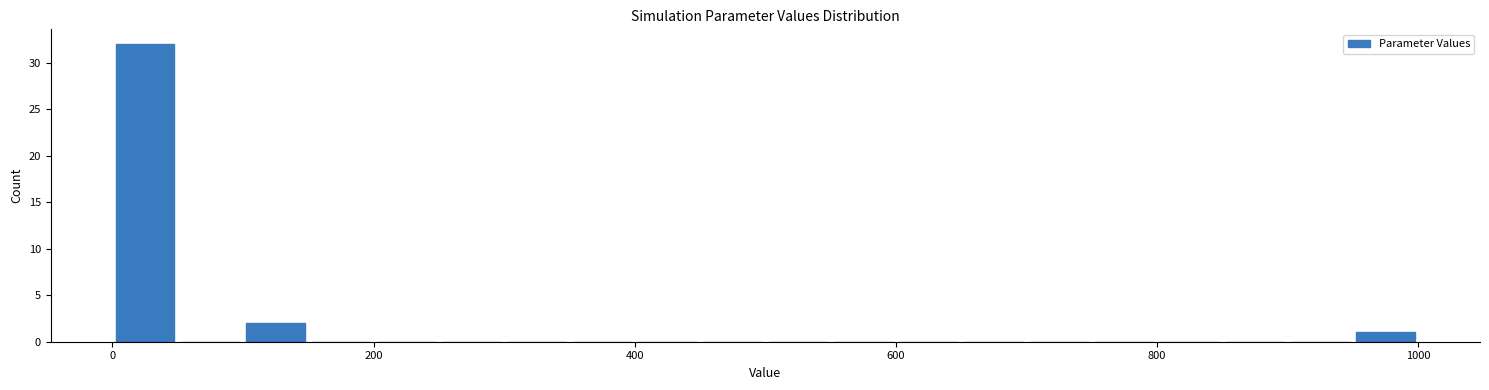

Read against the x-axis, roughly where is the centre of the tallest bar?

20